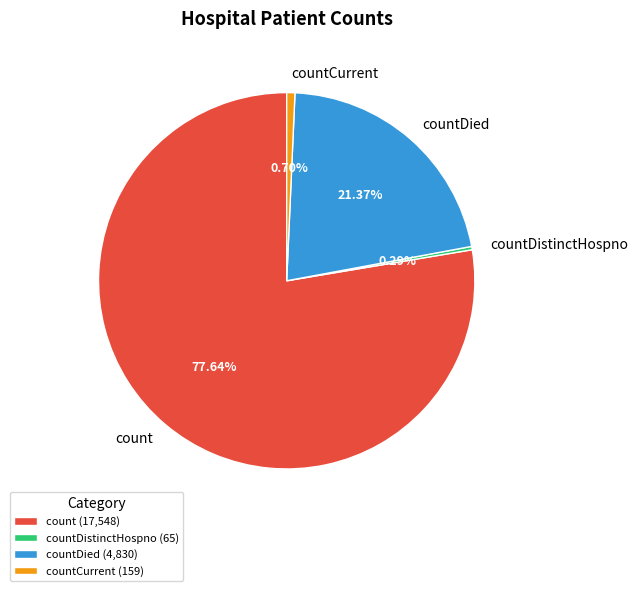

Which has a higher value, count or countDistinctHospno?

count